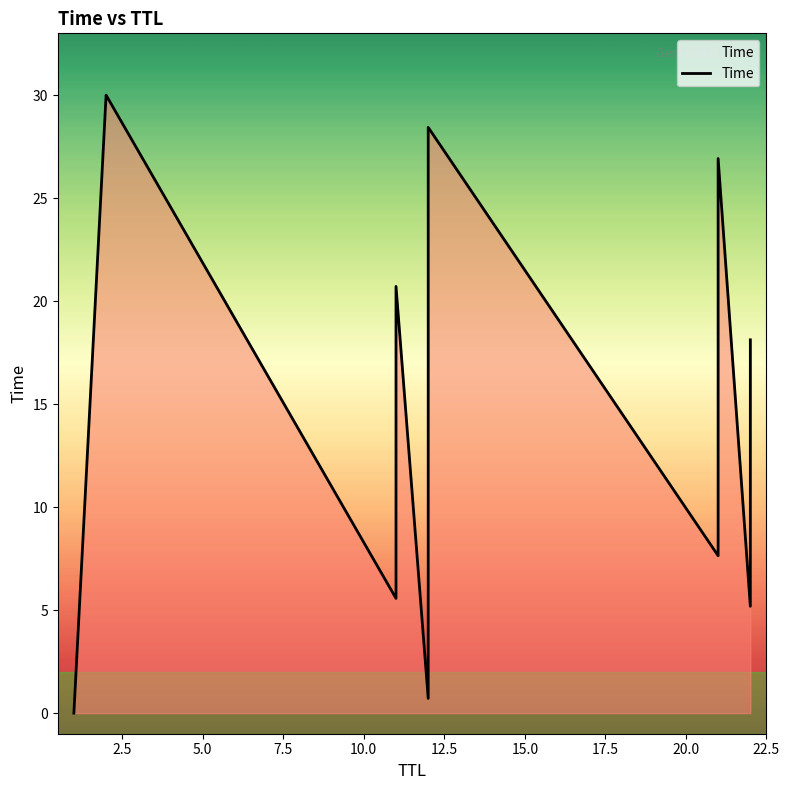

The chart shows a value of 30.0 at 12. True or false?

False